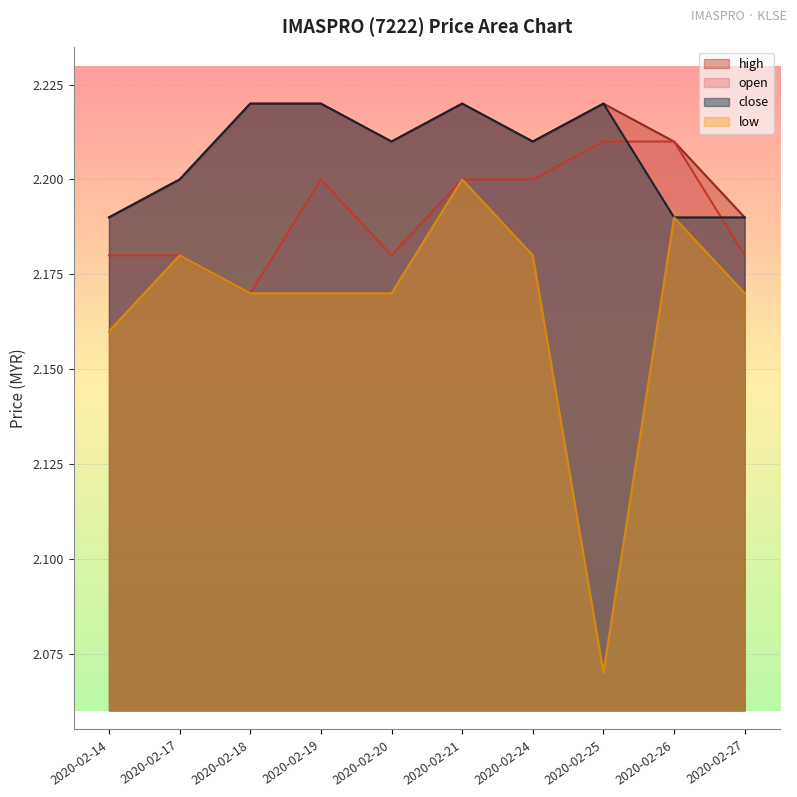

Count the number of data series in this chart.

4